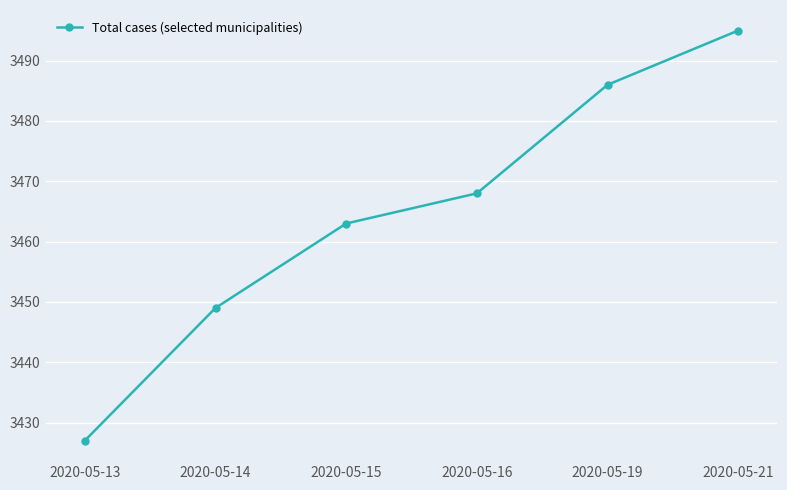

How many series are shown in this chart?

1